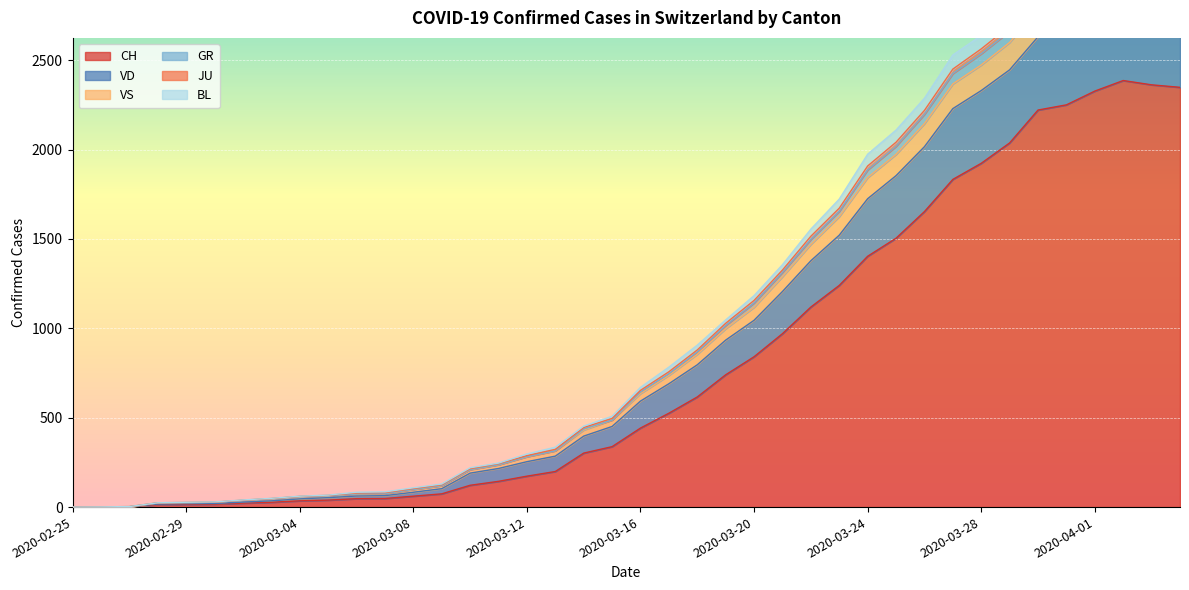

Which category has the highest value in the BL series?

2020-04-02